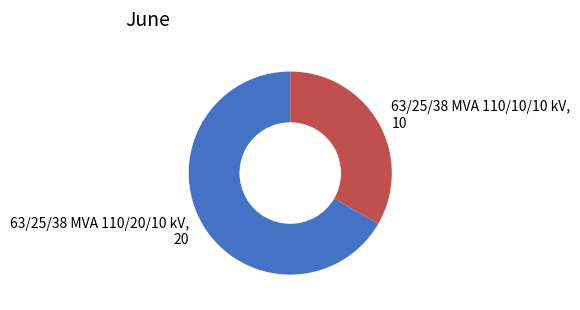

Rank the categories by value from highest to lowest.

63/25/38 MVA 110/20/10 kV, 63/25/38 MVA 110/10/10 kV